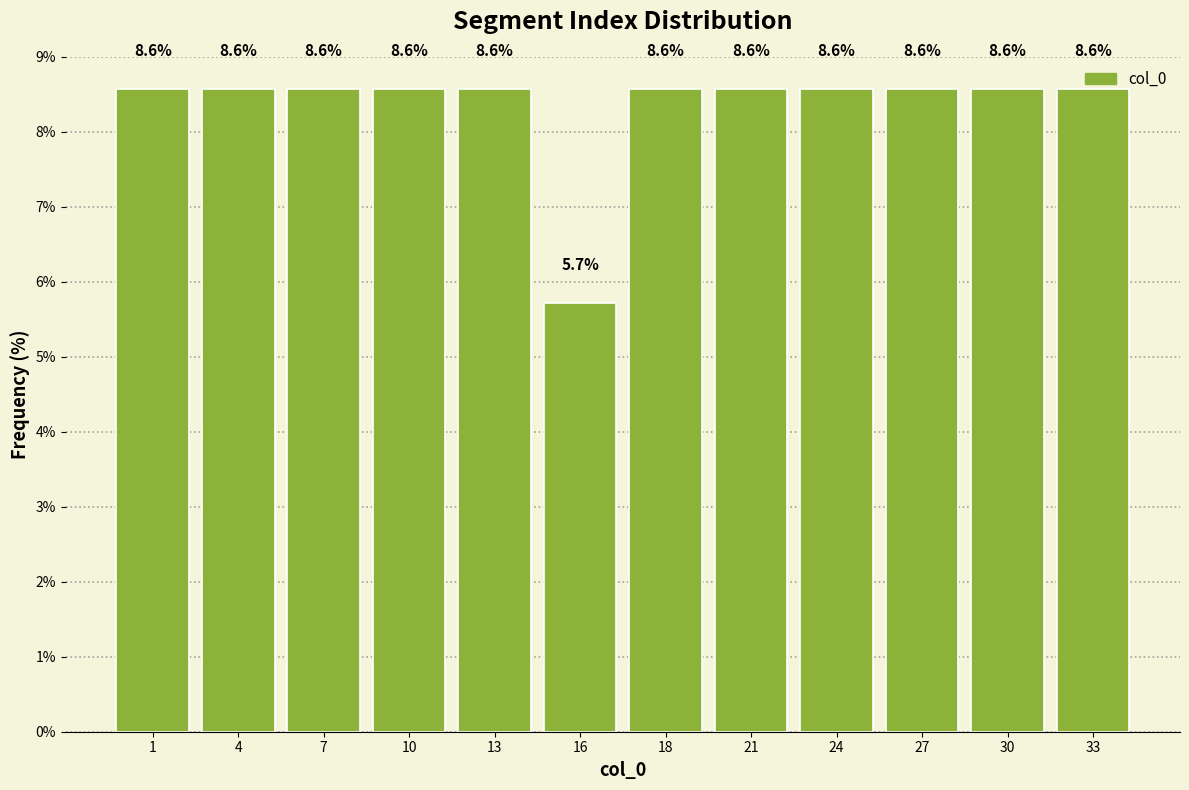

What is the greatest value displayed?

8.6